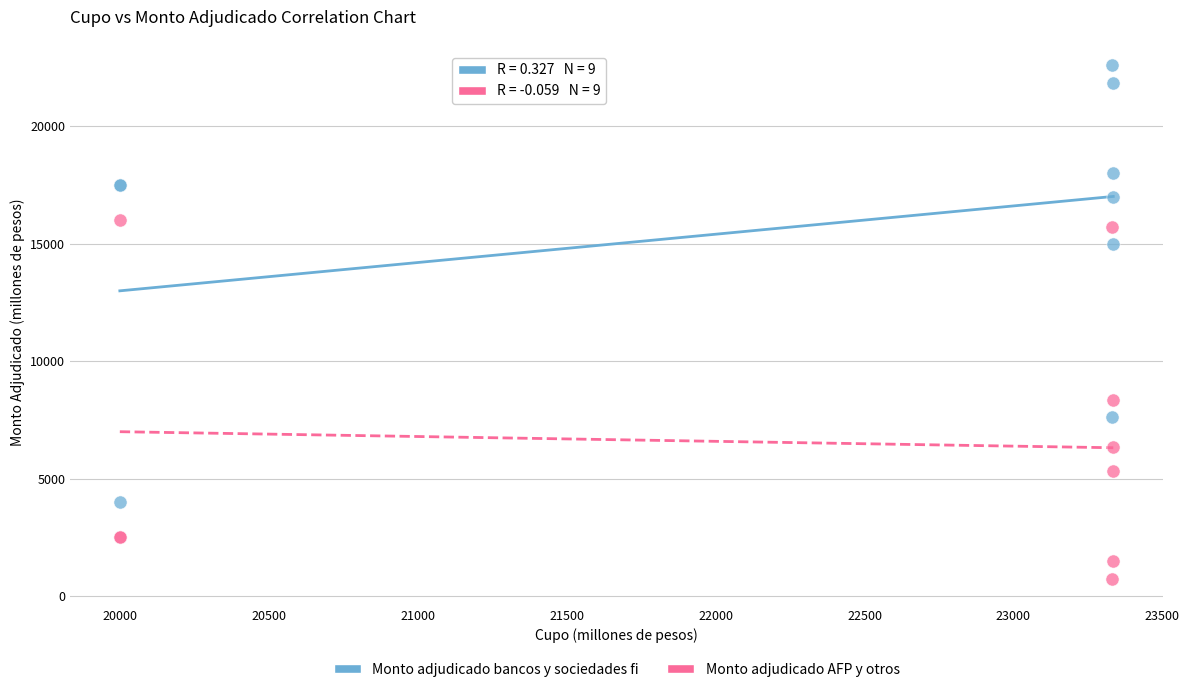

What are all the series names shown in the legend?

Monto adjudicado bancos y sociedades fi, Monto adjudicado AFP y otros